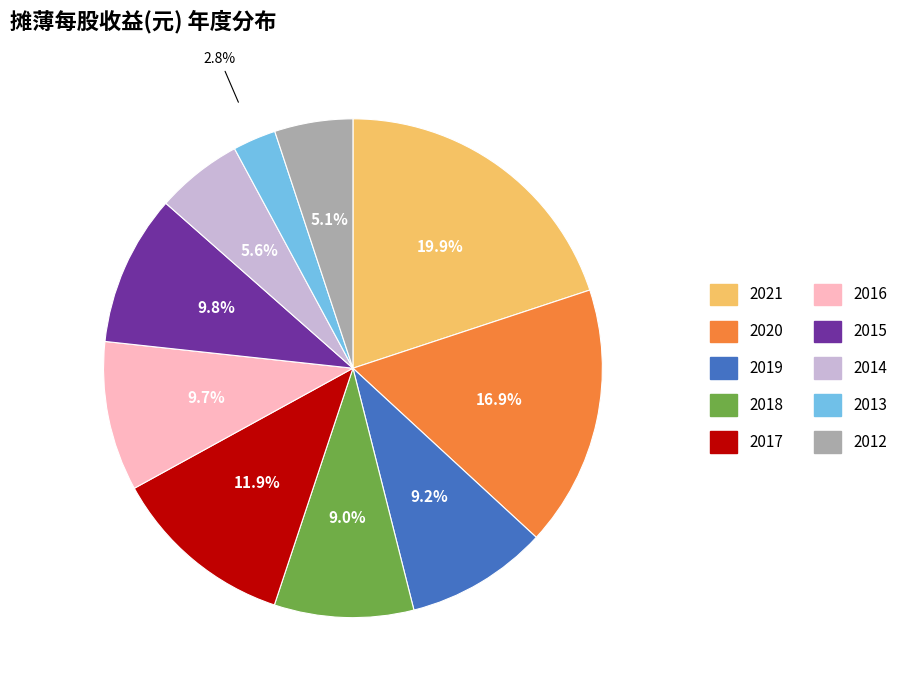

Is there a majority slice in this chart?

No